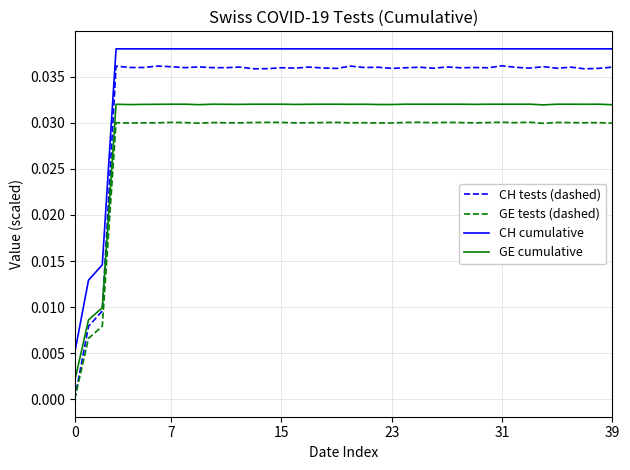

Which series has the largest range (max minus min)?

CH tests (dashed)